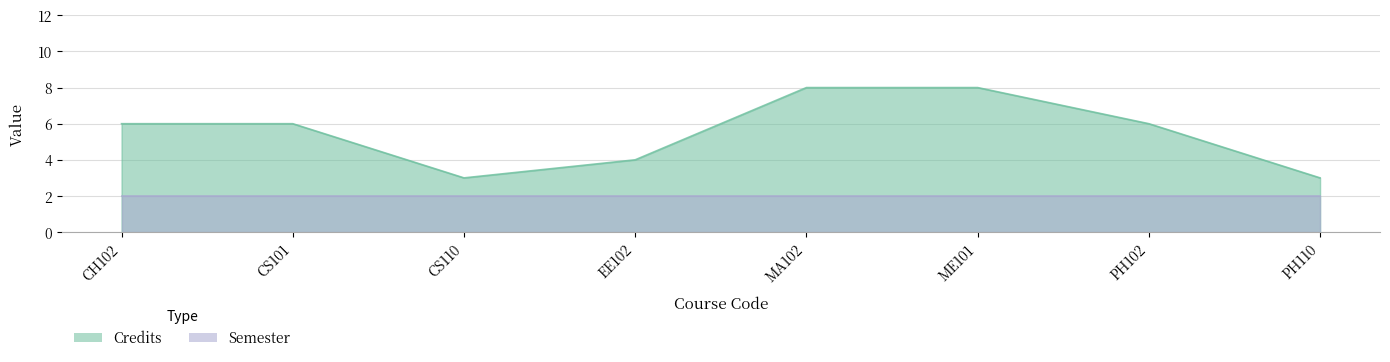

What is the maximum value shown in the chart?

8